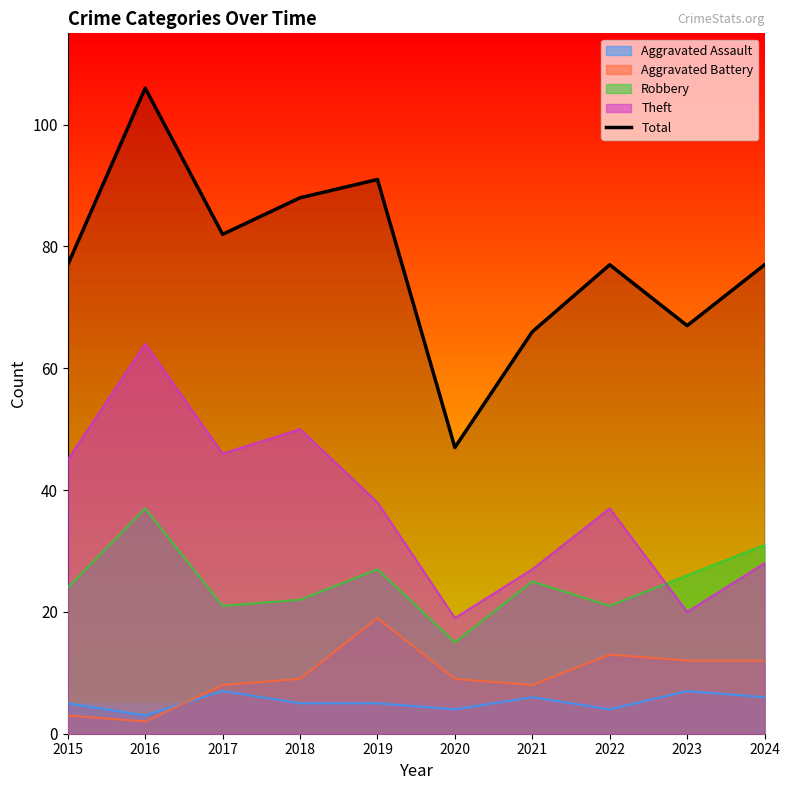

What is the average value?

78